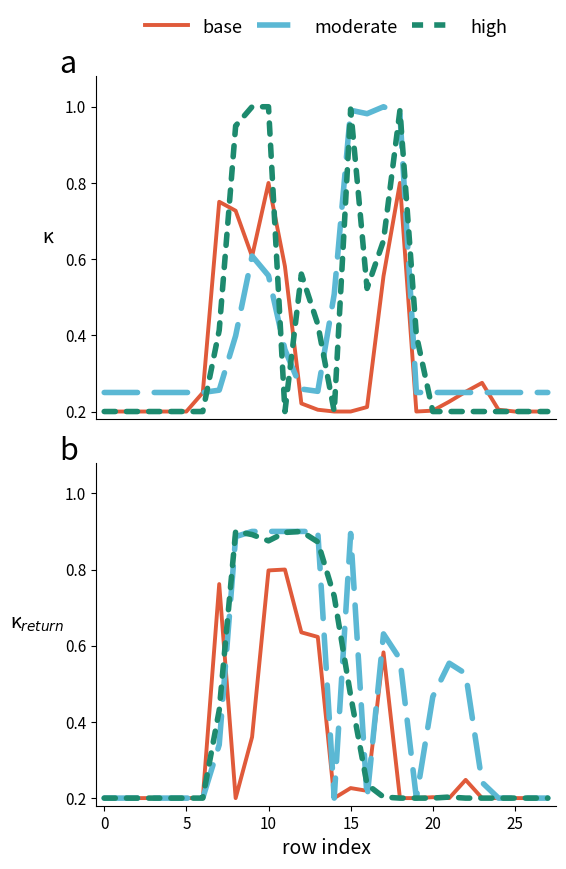

How many interior local valleys does the moderate series have?

3